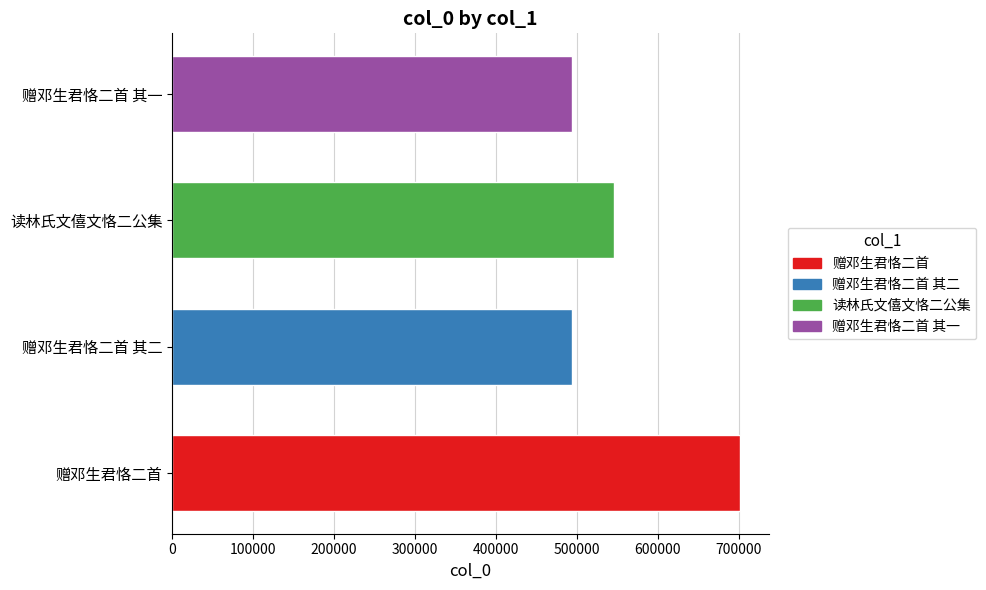

The chart shows a value of 879045 at 赠邓生君恪二首 其二. True or false?

False